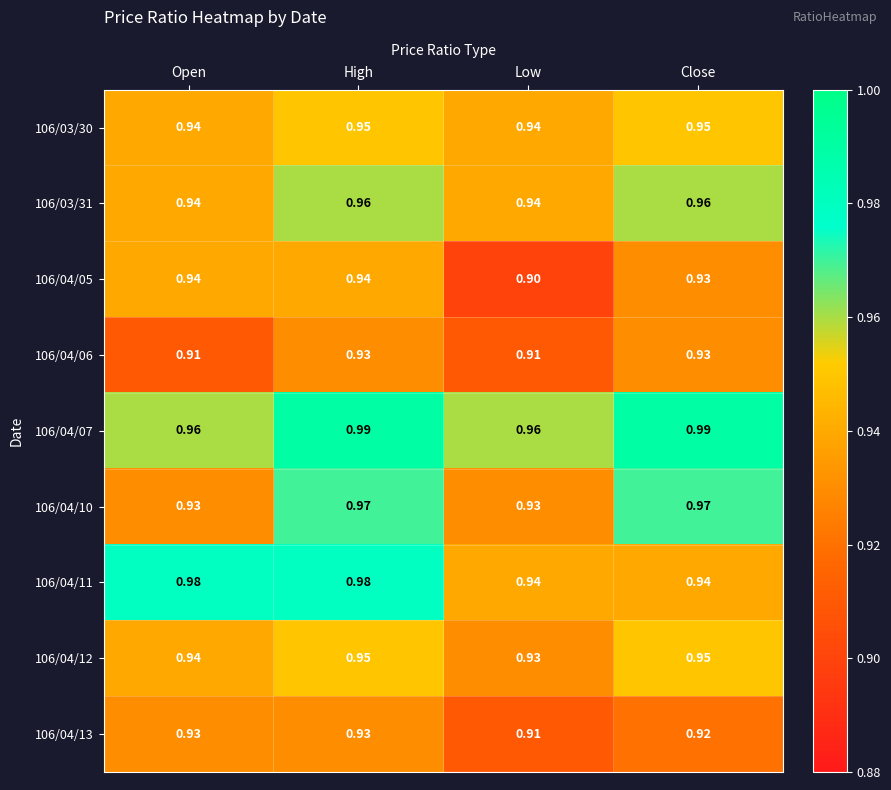

Is the value of 106/04/10 at High greater than the value of 106/03/30 at High?

Yes